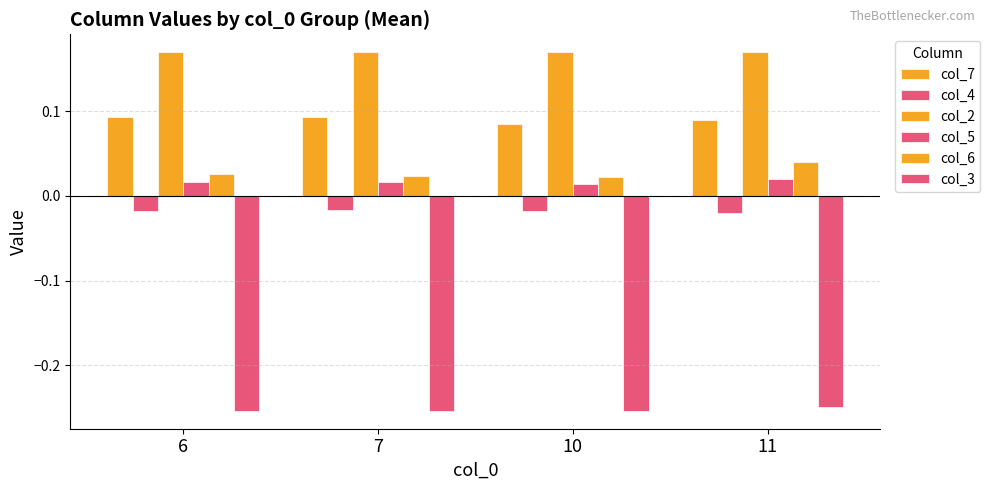

Reading left to right, list all the values displayed in this chart.

col_7: 6=0.1	7=0.1	10=0.1	11=0.1
col_4: 6=-0.0	7=-0.0	10=-0.0	11=-0.0
col_2: 6=0.2	7=0.2	10=0.2	11=0.2
col_5: 6=0.0	7=0.0	10=0.0	11=0.0
col_6: 6=0.0	7=0.0	10=0.0	11=0.0
col_3: 6=-0.3	7=-0.3	10=-0.3	11=-0.2